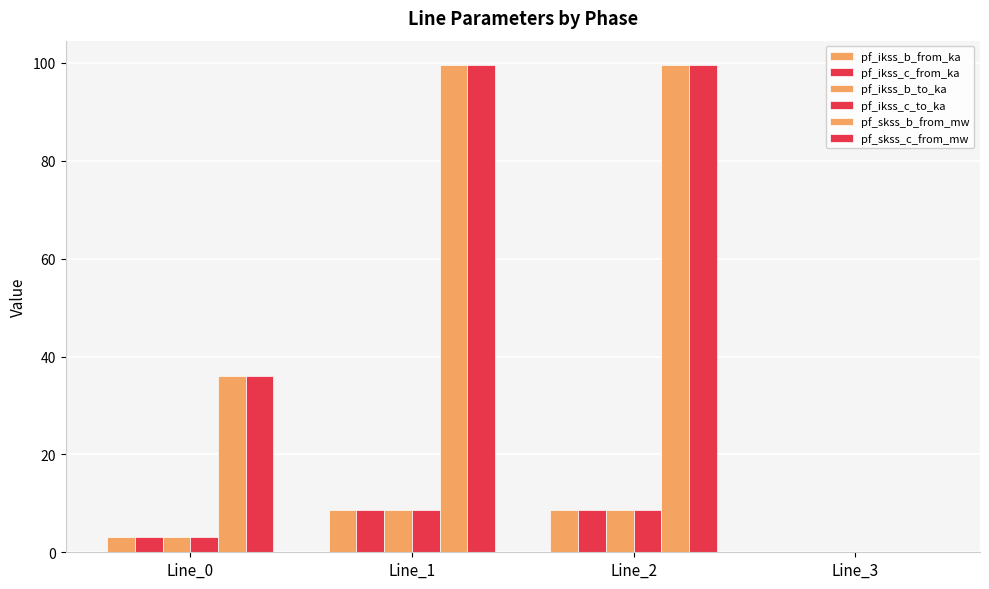

Is it true that pf_ikss_b_from_ka equals 8.6 at Line_2?

True